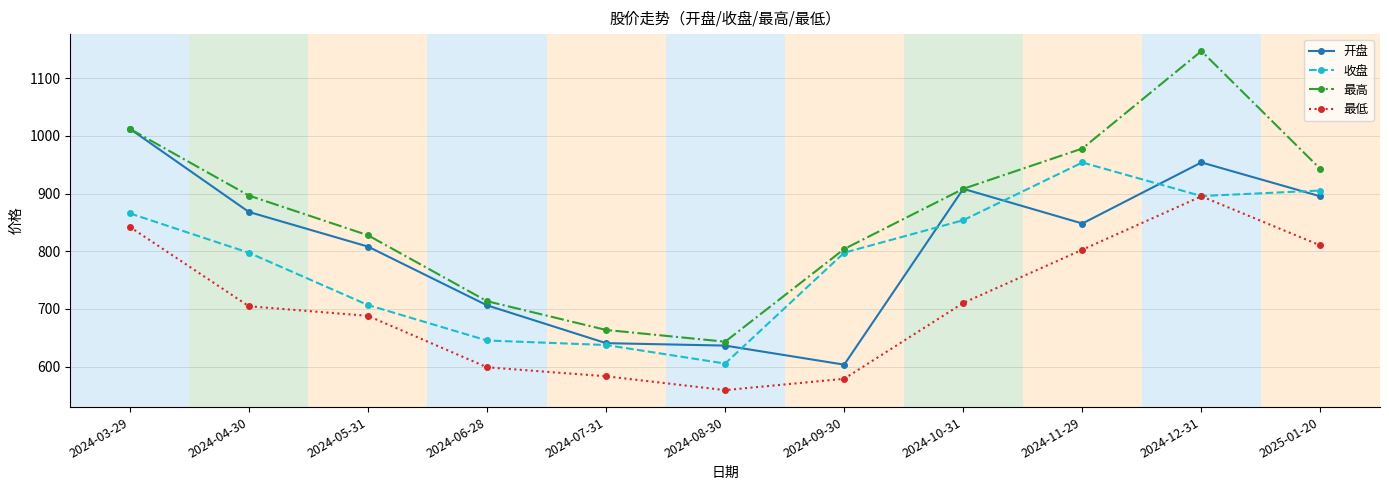

Is the value of 最高 at 2024-04-30 greater than the value of 最低 at 2024-11-29?

Yes